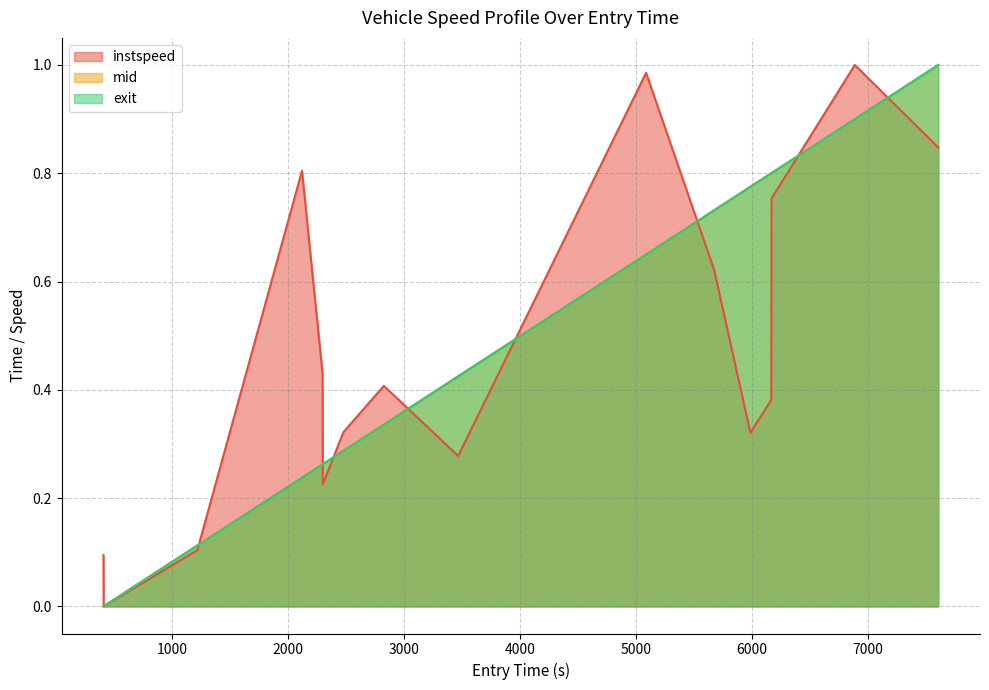

Rank the series by their maximum value, from lowest to highest.

instspeed, mid, exit